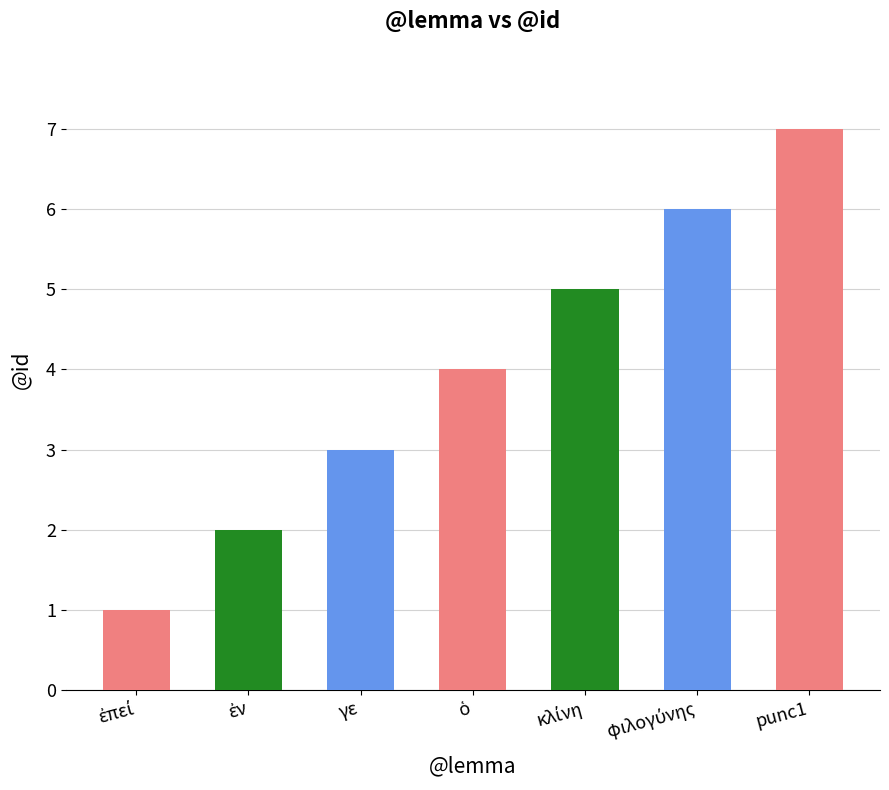

The value at κλίνη is 5. True or false?

True